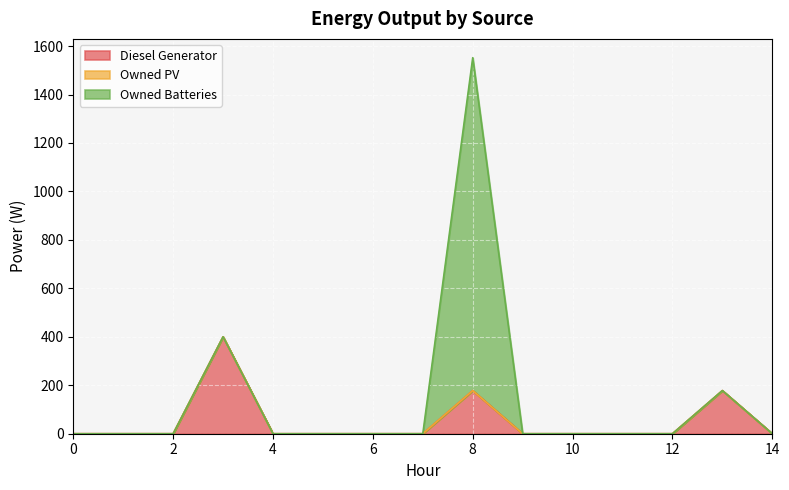

Does the chart display data point markers on the line(s)?

No